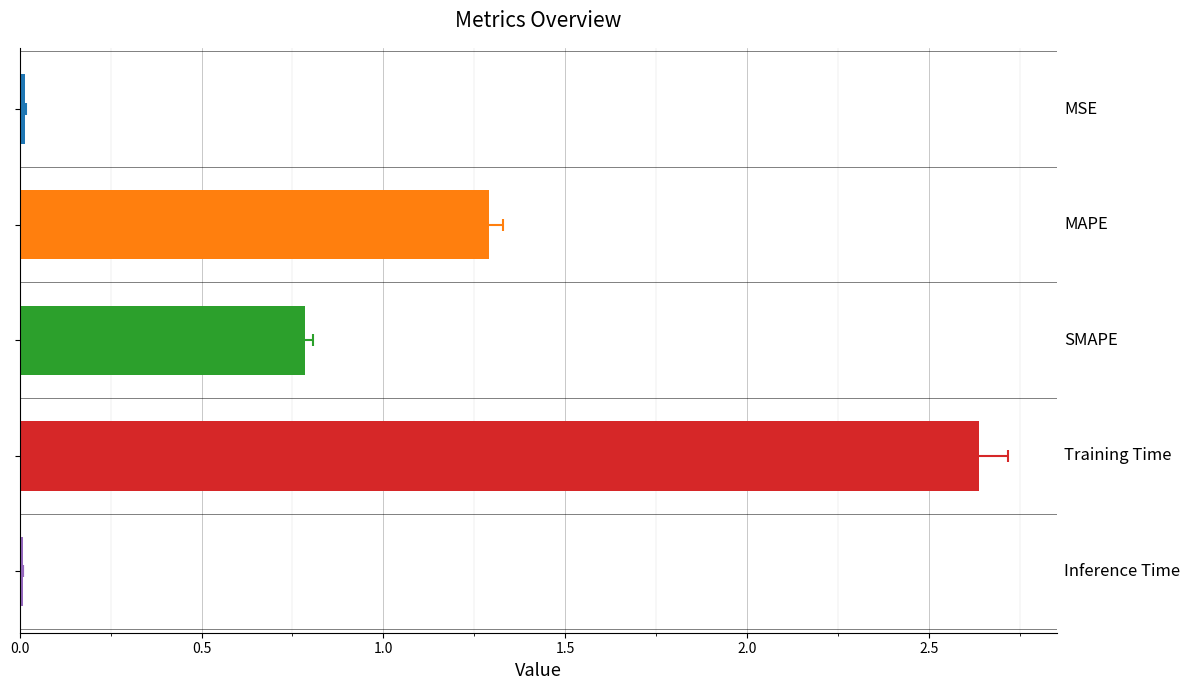

At which category does the chart reach its minimum across all series?

Inference Time